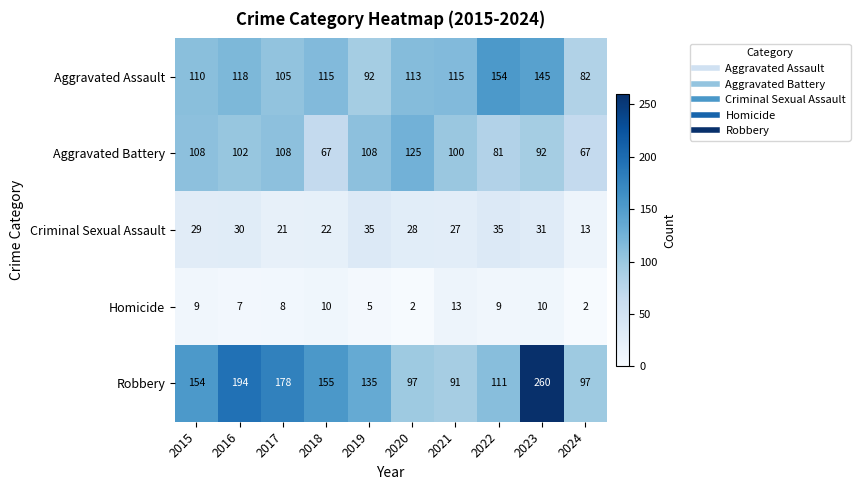

Which category has the highest value across all series?

2023